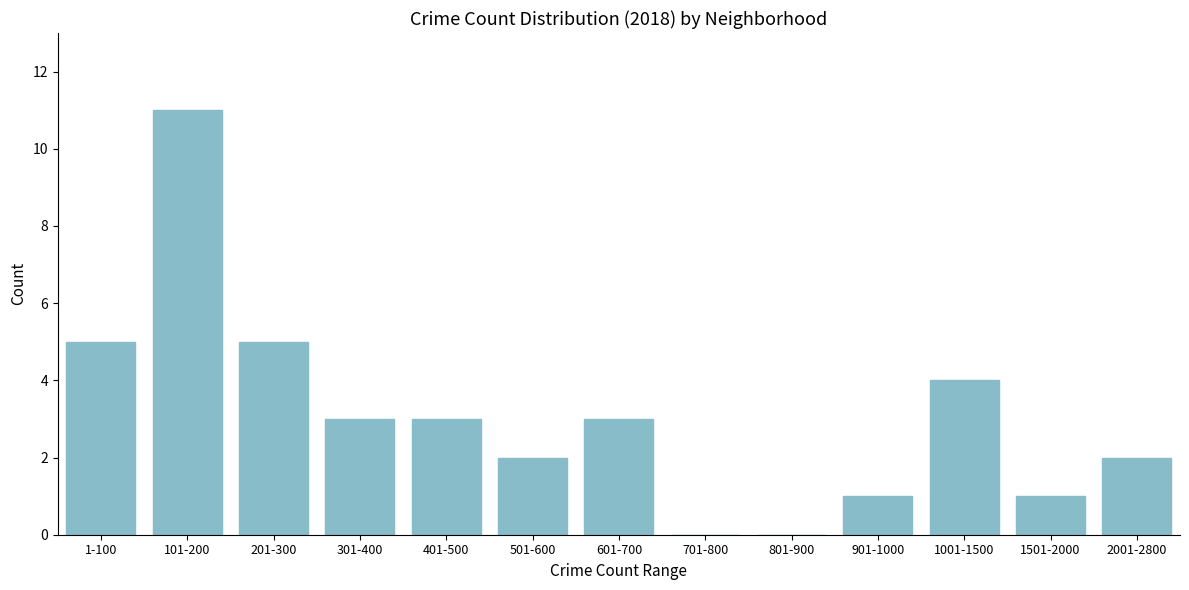

Reading right to left, list all the values displayed in this chart.

2001-2800=2	1501-2000=1	1001-1500=4	901-1000=1	801-900=0	701-800=0	601-700=3	501-600=2	401-500=3	301-400=3	201-300=5	101-200=11	1-100=5